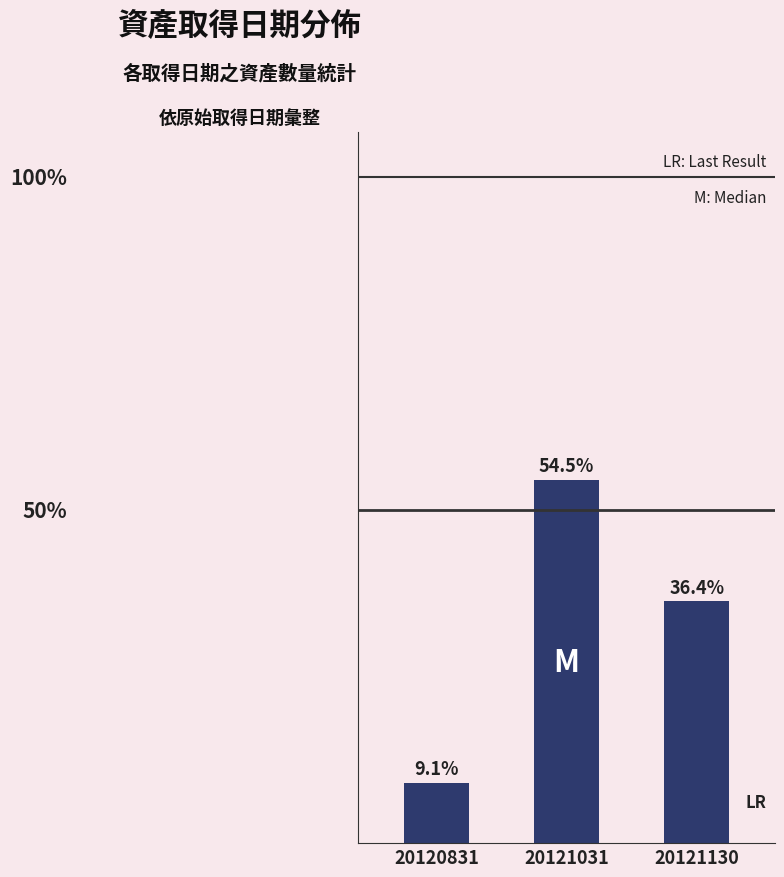

What is the change in value from 20120831 to 20121130?

+12